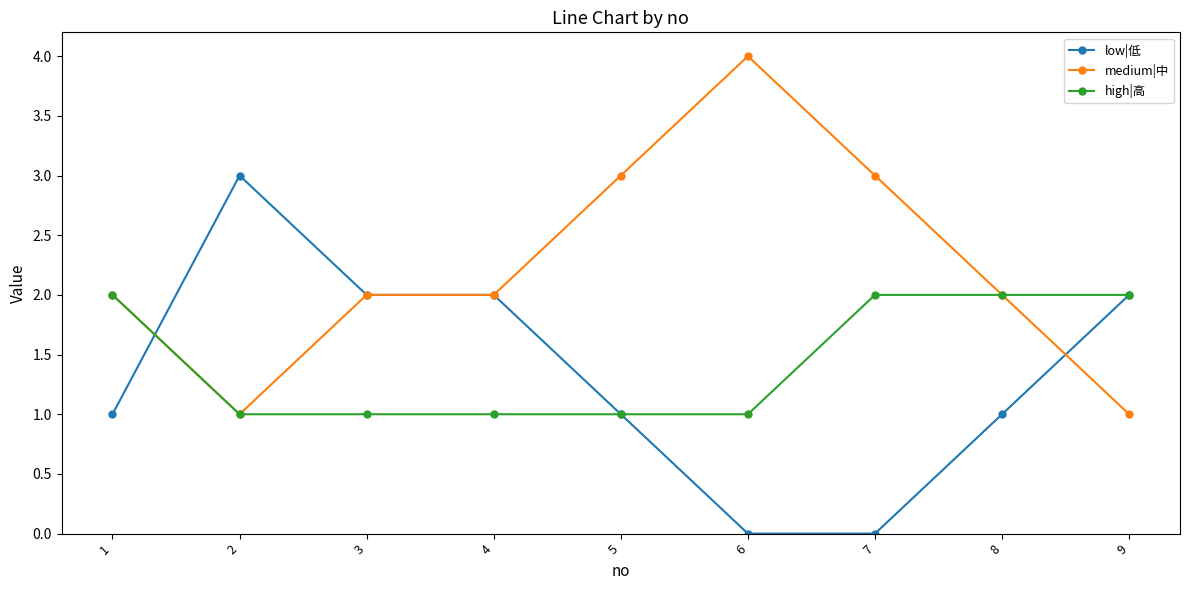

What is the total value across all series at 1?

5